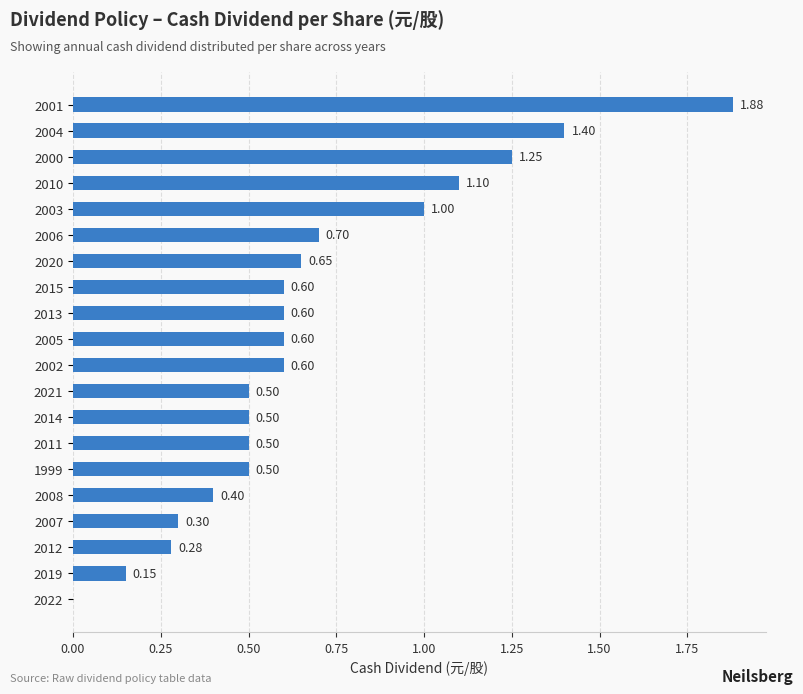

What is the sum of the values at 1999 and 2002?

1.1